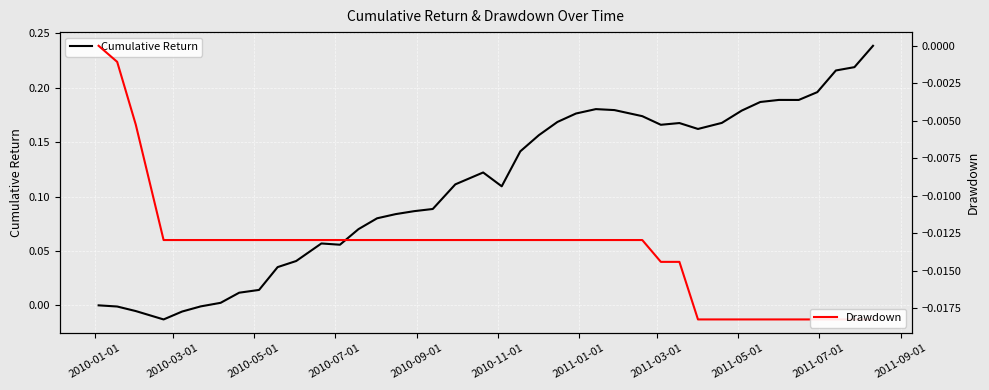

What is the maximum value shown in the chart?

0.2